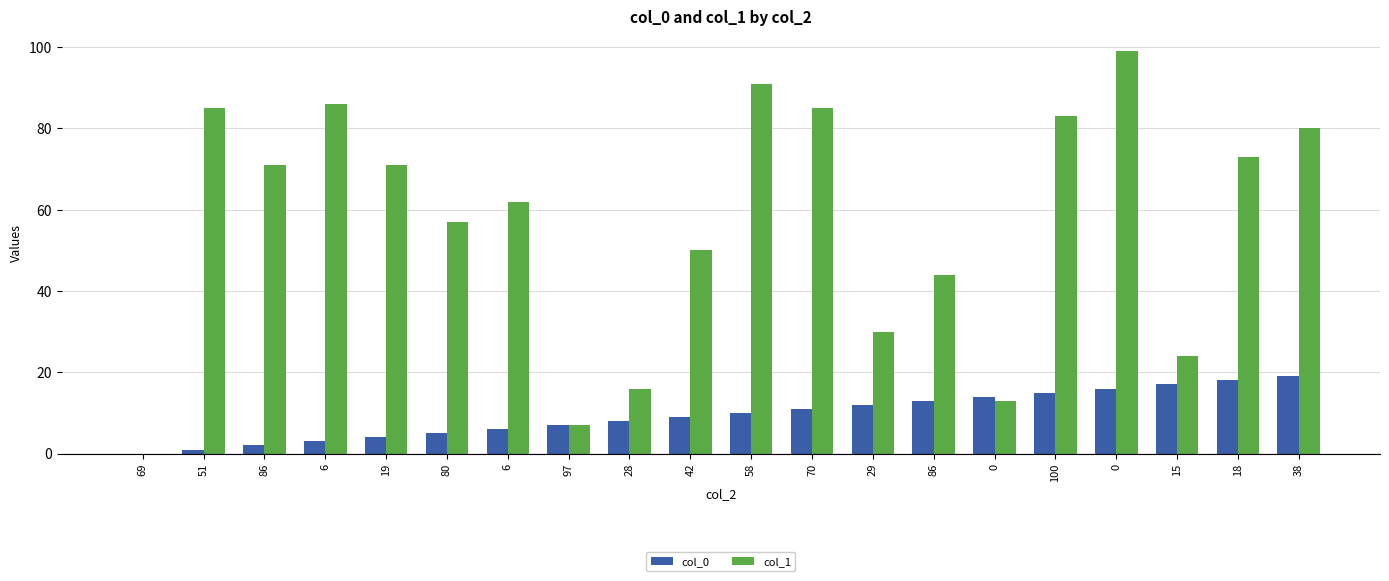

Count the number of data series in this chart.

2